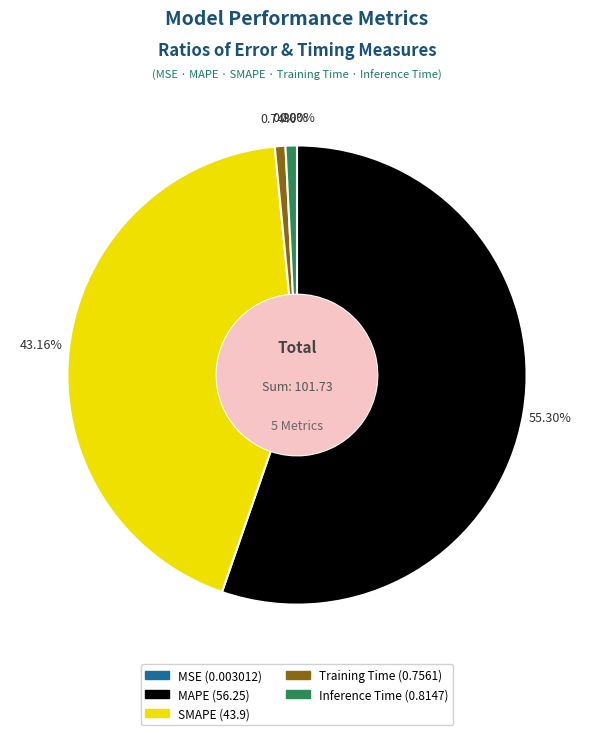

Which category accounts for the majority?

MAPE